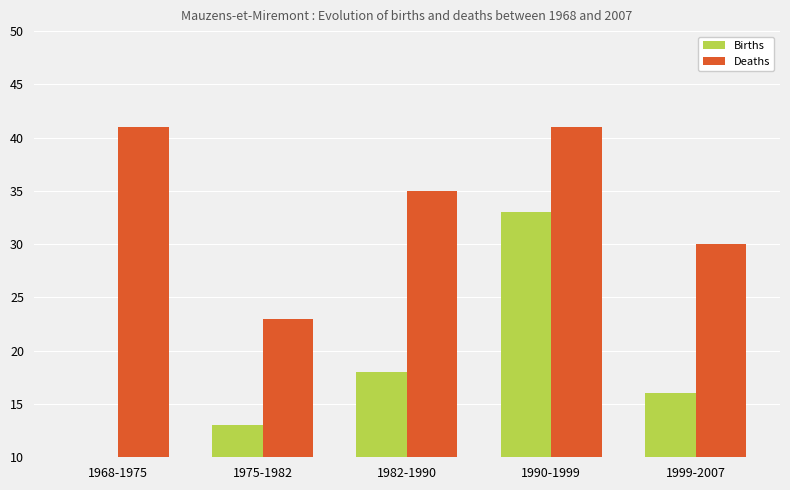

The value of Births at 1990-1999 is 14. True or false?

False